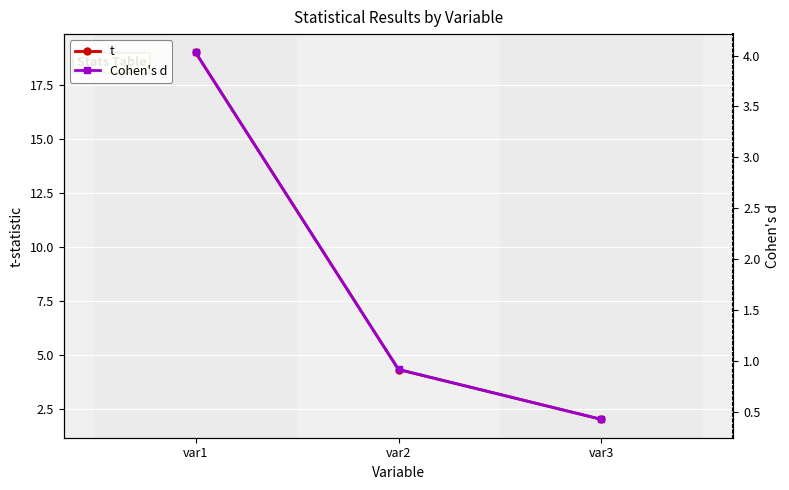

At which label does t first exceed 4?

var1